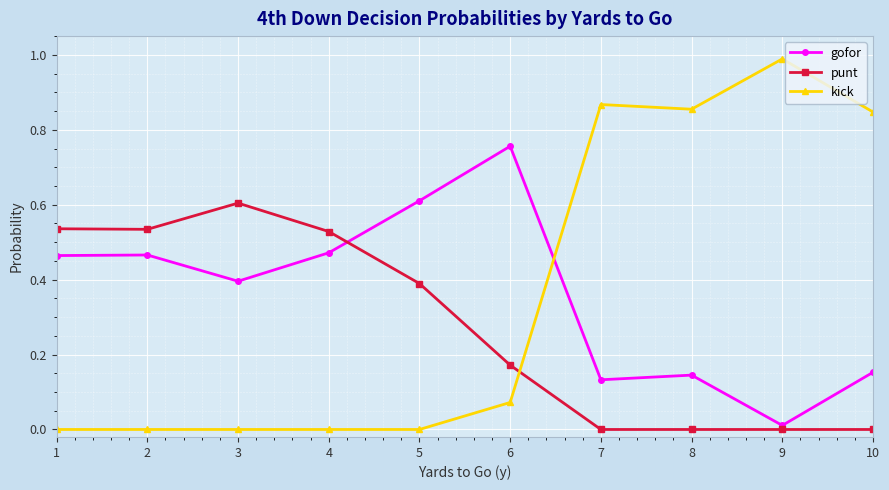

At how many categories does at least one series exceed 0?

10